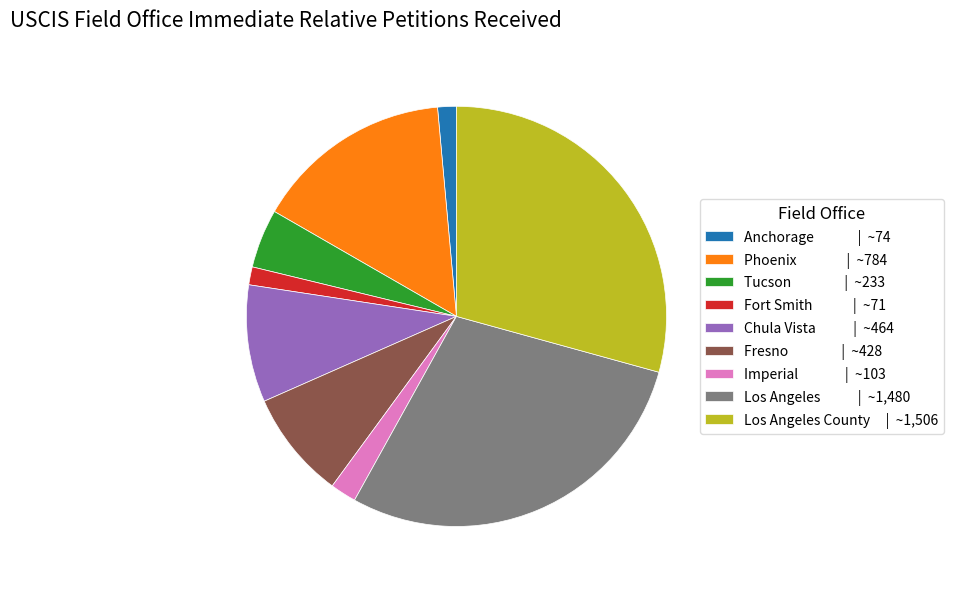

What is the largest slice in the pie chart?

Los Angeles County | ~1,506